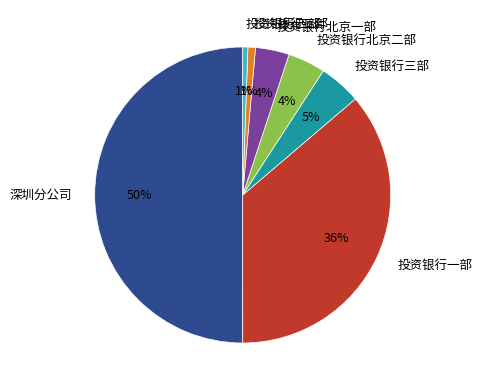

Which slice is the largest?

深圳分公司